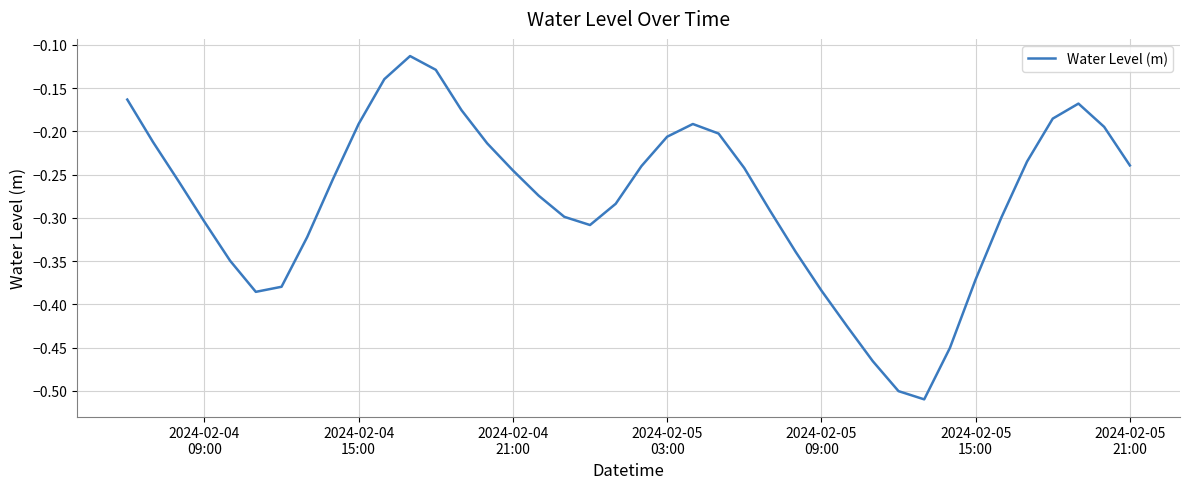

What is the difference between the maximum and minimum values?

0.4